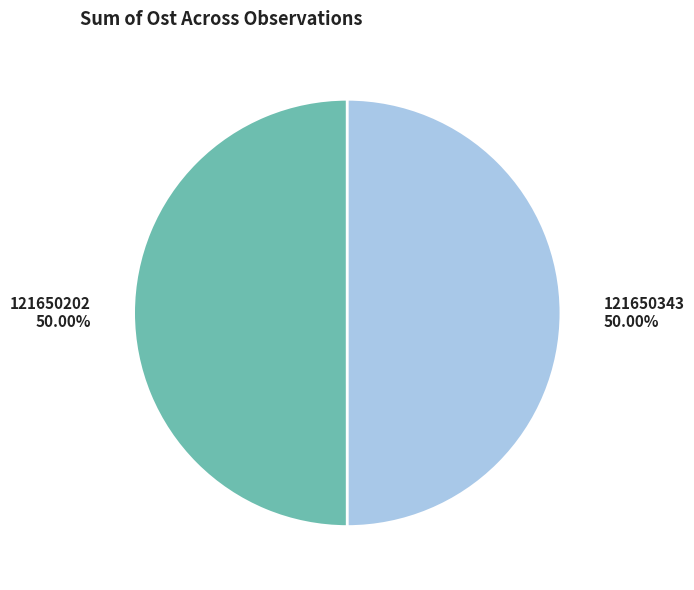

Combined, do 121650343 and 121650202 account for over 50%?

Yes